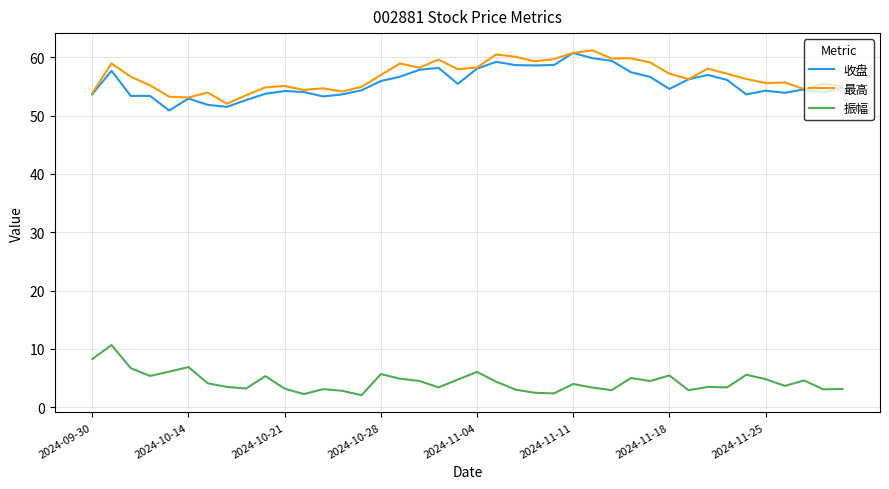

What is the maximum value for 收盘?

60.8